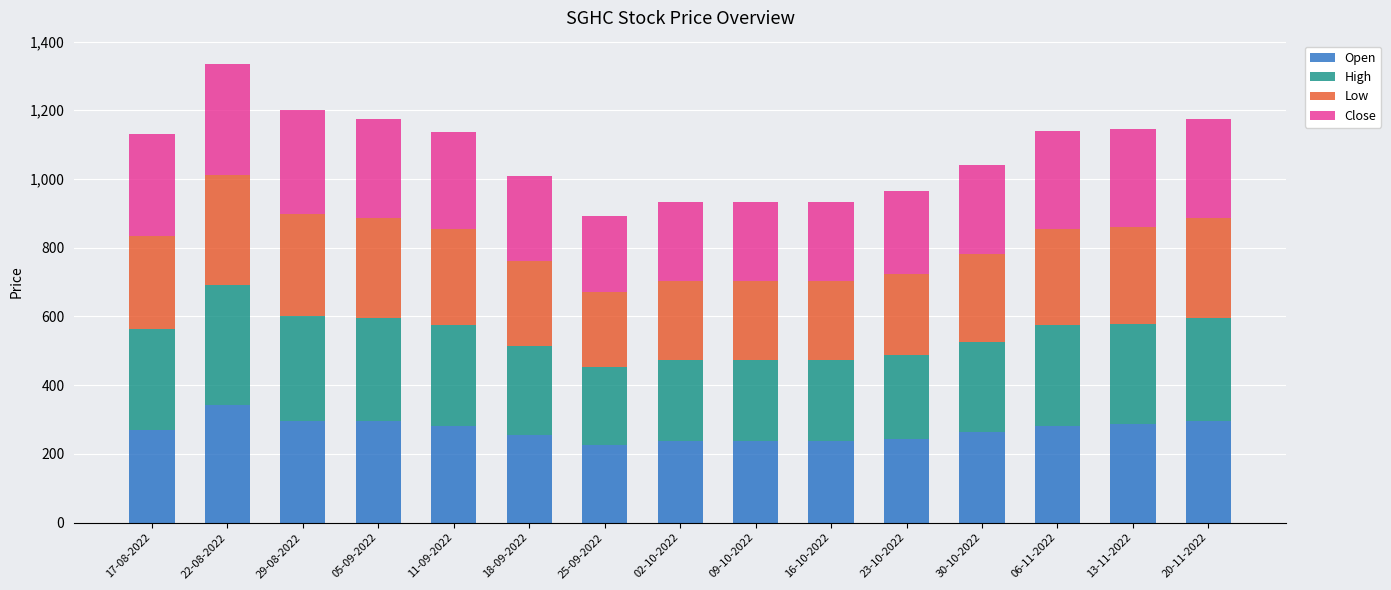

What is the total value across all series at 02-10-2022?

931.9